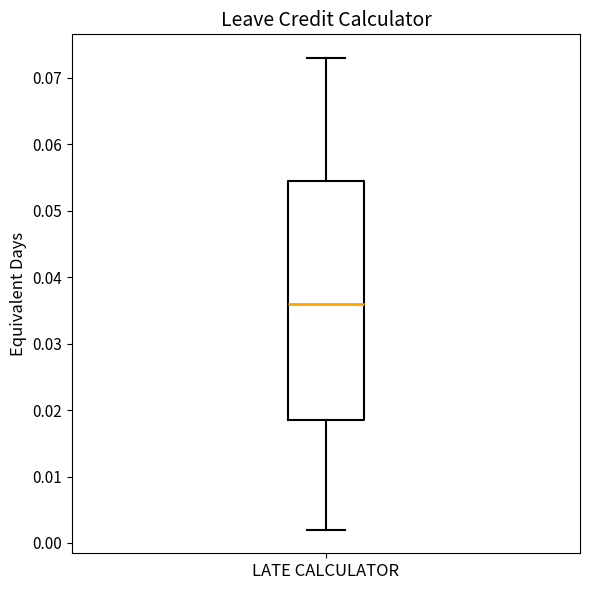

Transcribe this box plot: give where the median line is, the range the box spans, and where the two whiskers end, as read against the y-axis. The values are not printed on the chart, so give them approximately, as read against the axis.

median 0.036, box 0.019 to 0.055, whiskers 0.002 to 0.073